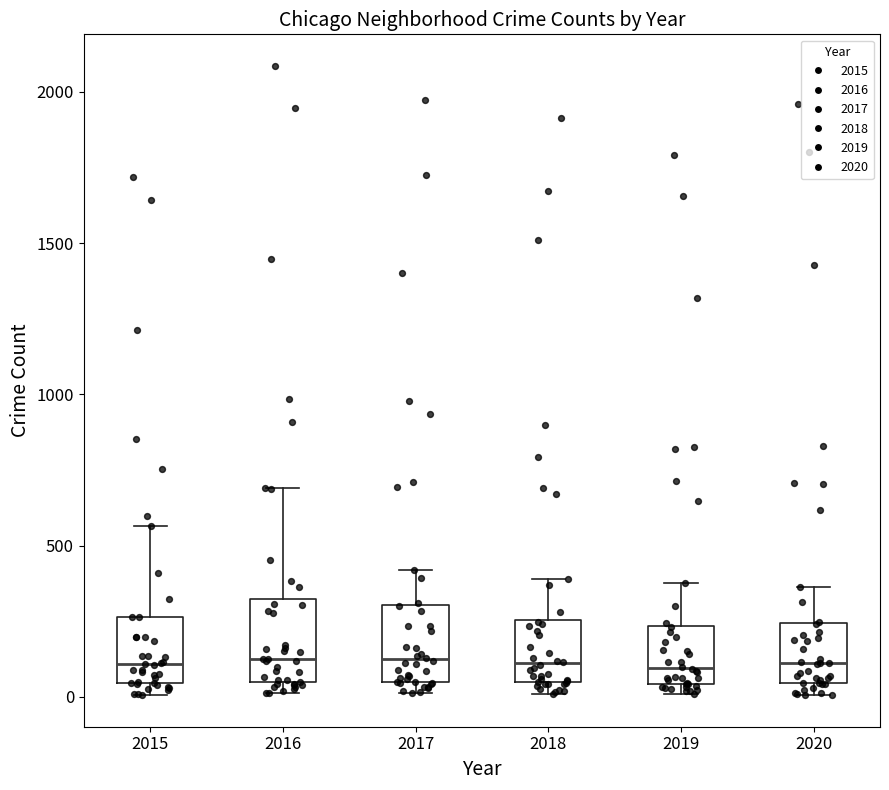

Reading left to right, transcribe this box plot: for each box, give where its median line is, the range the box spans, and where its two whiskers end, as read against the y-axis. The values are not printed on the chart, so give them approximately, as read against the axis.

2015: median 100, box 50 to 250, whiskers 0 to 550
2016: median 150, box 50 to 300, whiskers 0 to 700
2017: median 100, box 50 to 300, whiskers 0 to 400
2018: median 100, box 50 to 250, whiskers 0 to 400
2019: median 100, box 50 to 250, whiskers 0 to 400
2020: median 100, box 50 to 250, whiskers 0 to 350